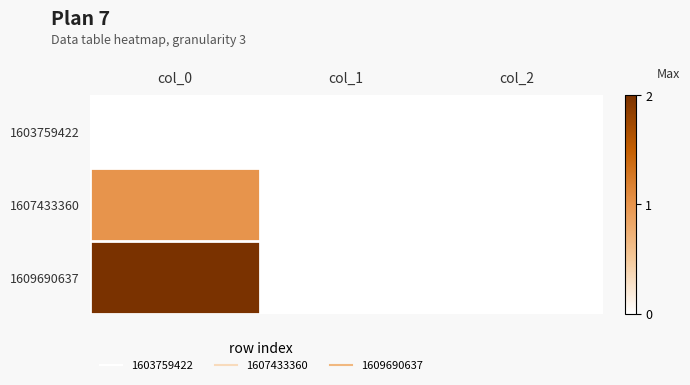

Which series has the largest total across all categories?

1609690637